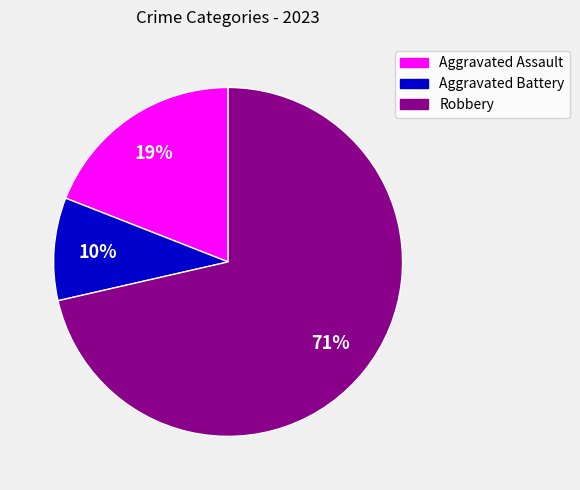

Which has a higher value, Robbery or Aggravated Battery?

Robbery